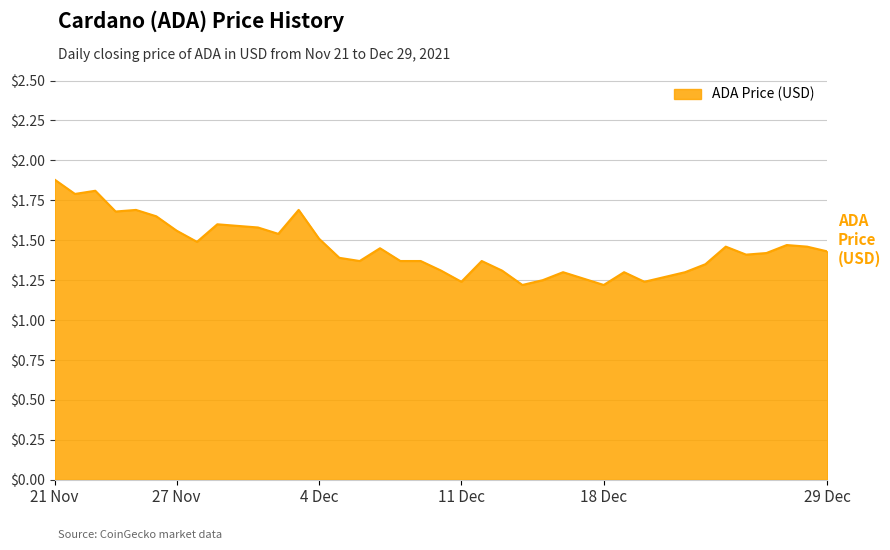

What is the difference between the maximum and minimum values?

0.7